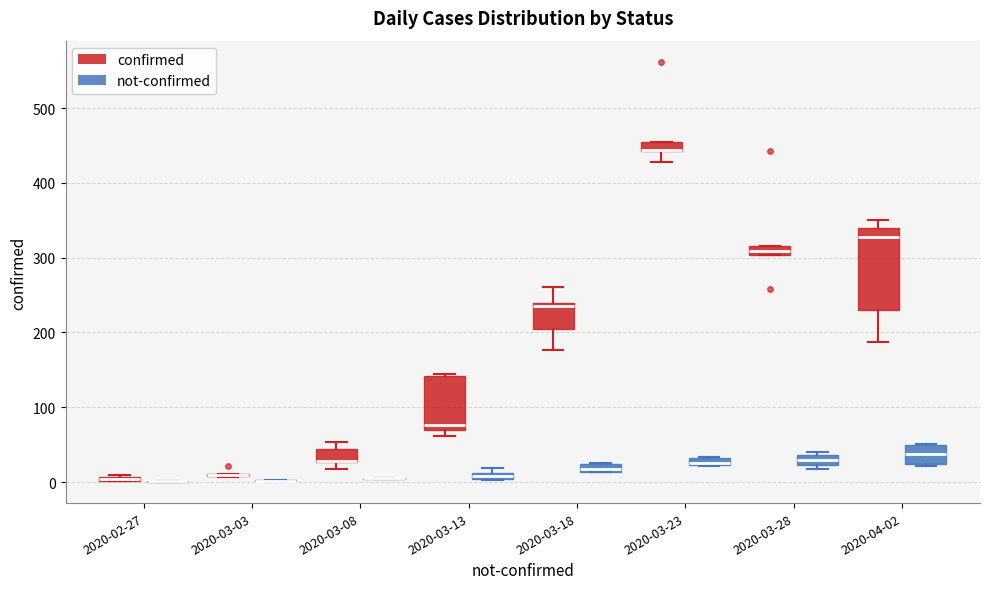

Where is the upper edge of the box for 2020-03-23 (not-confirmed) on the y-axis? The values are not printed on the chart, so give them approximately, as read against the axis.

30